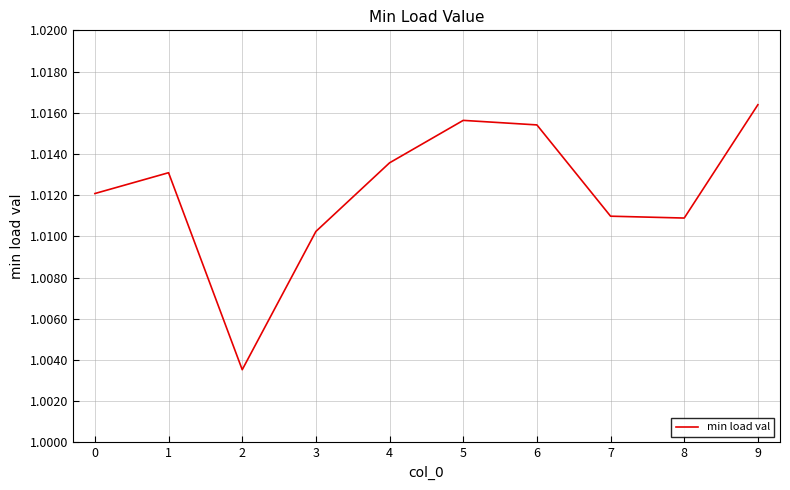

The chart shows a value of 1.5 at 3. True or false?

False